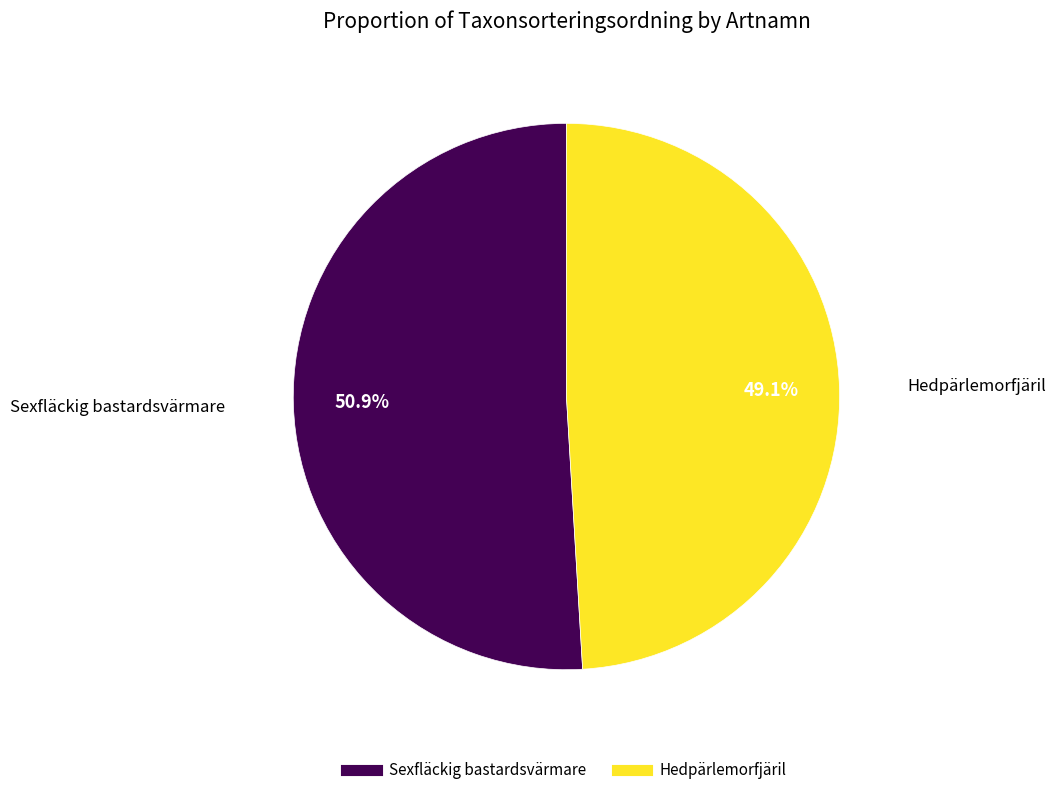

Which slice is the smallest?

Hedpärlemorfjäril